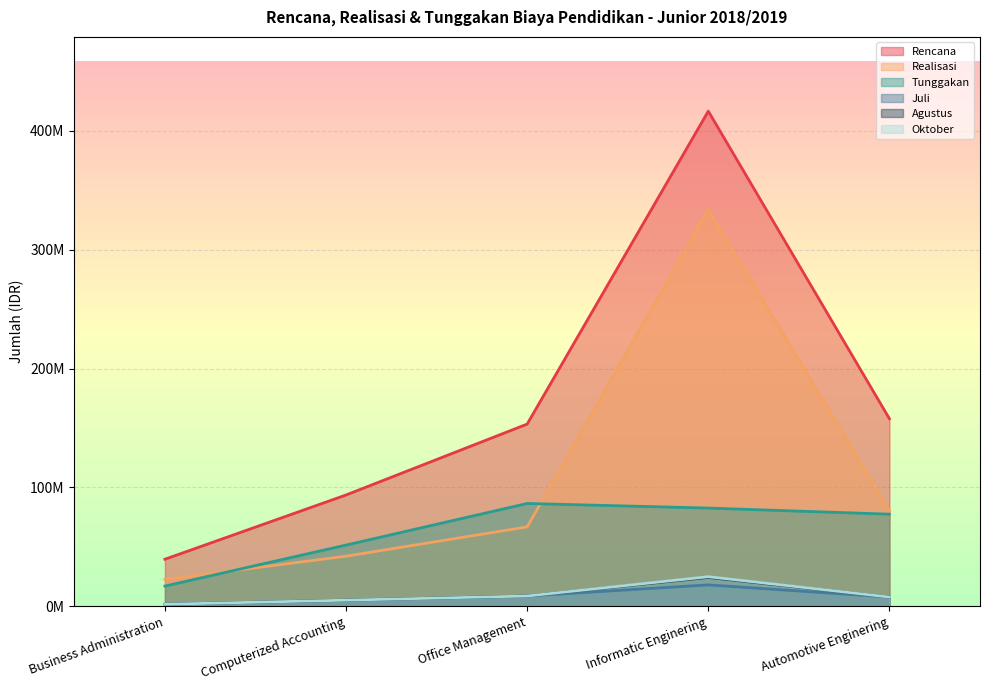

True or false: Juli and Tunggakan cross at least once.

False